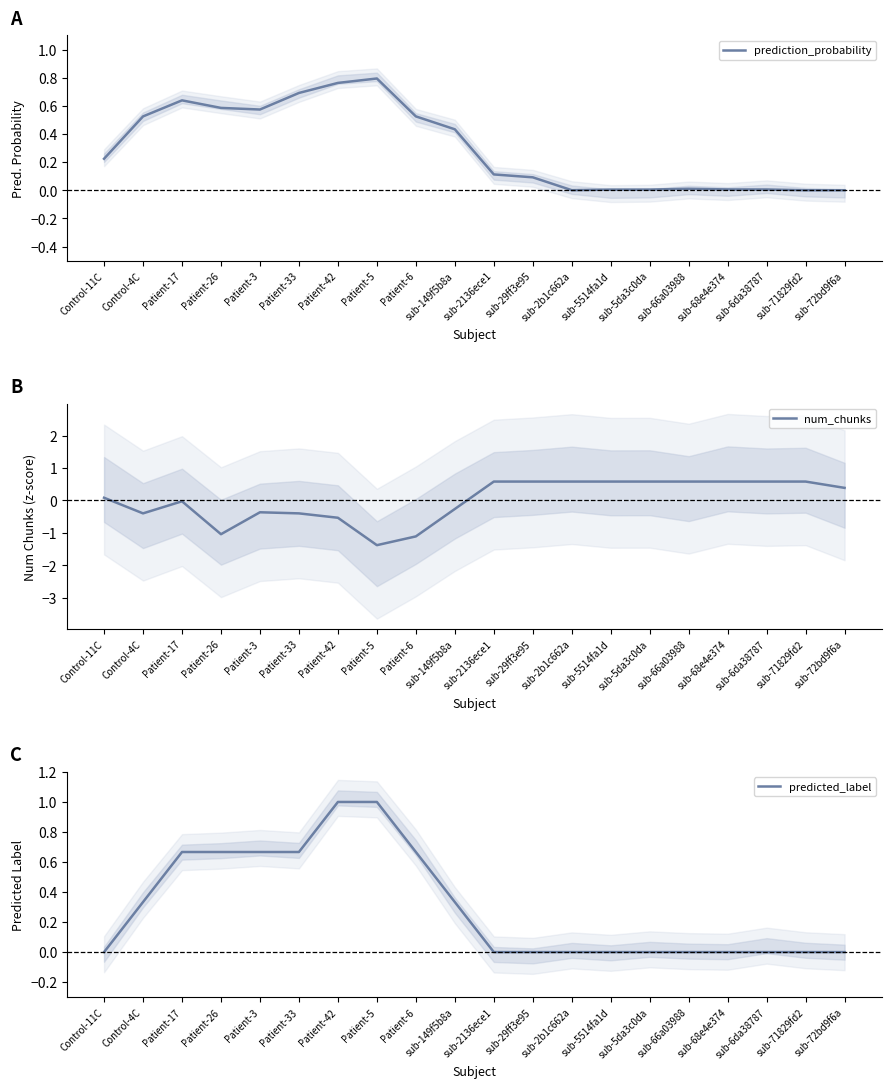

Read the num_chunks value at sub-2b1c662a.

0.6